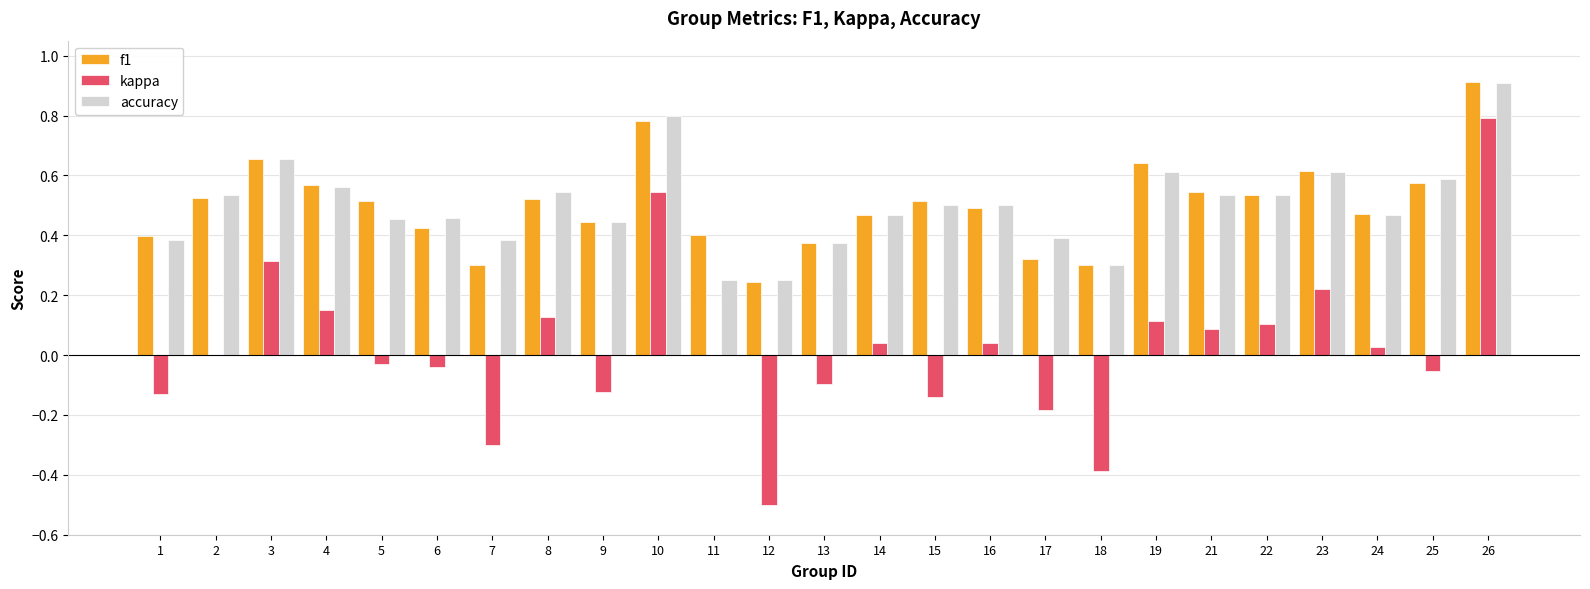

What is the total value across all series at 21?

1.2